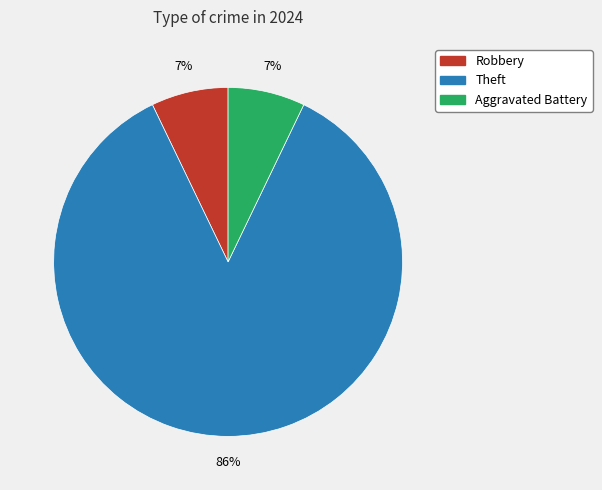

To the nearest percent, what percentage of the pie is Theft?

86%